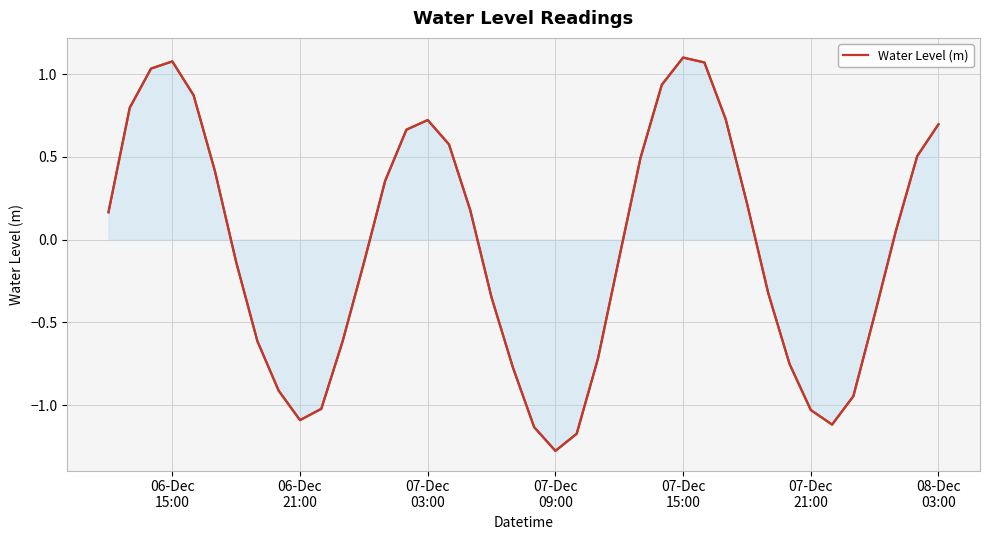

How many values are below zero?

20